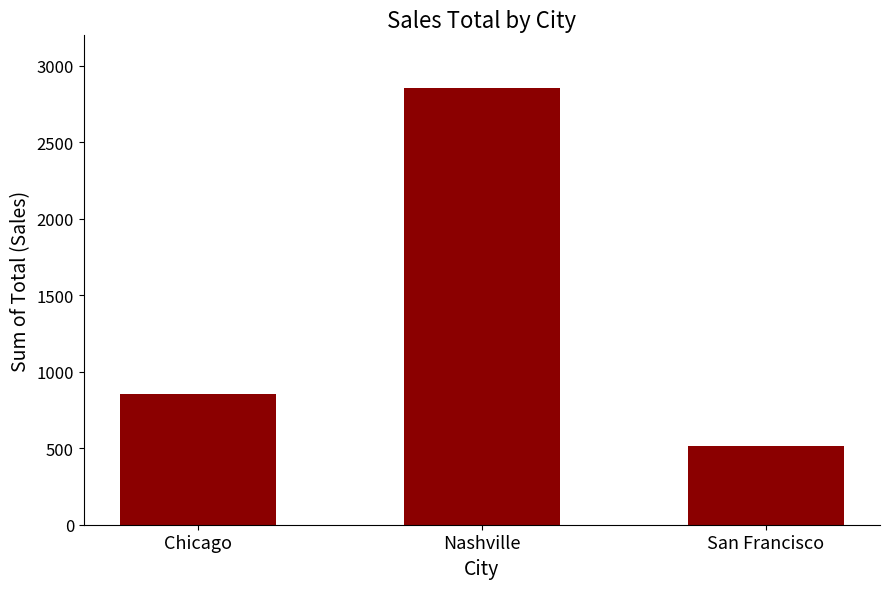

Are the bars horizontal?

No